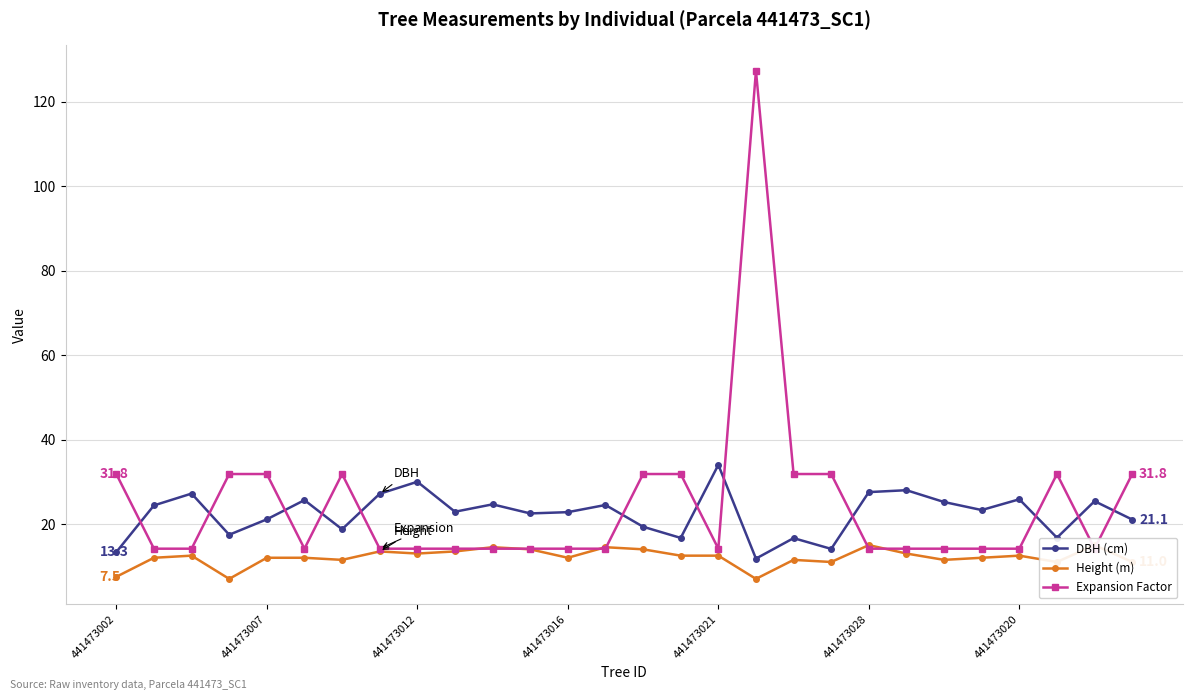

The DBH (cm) series shows 16.7 at 15. True or false?

True